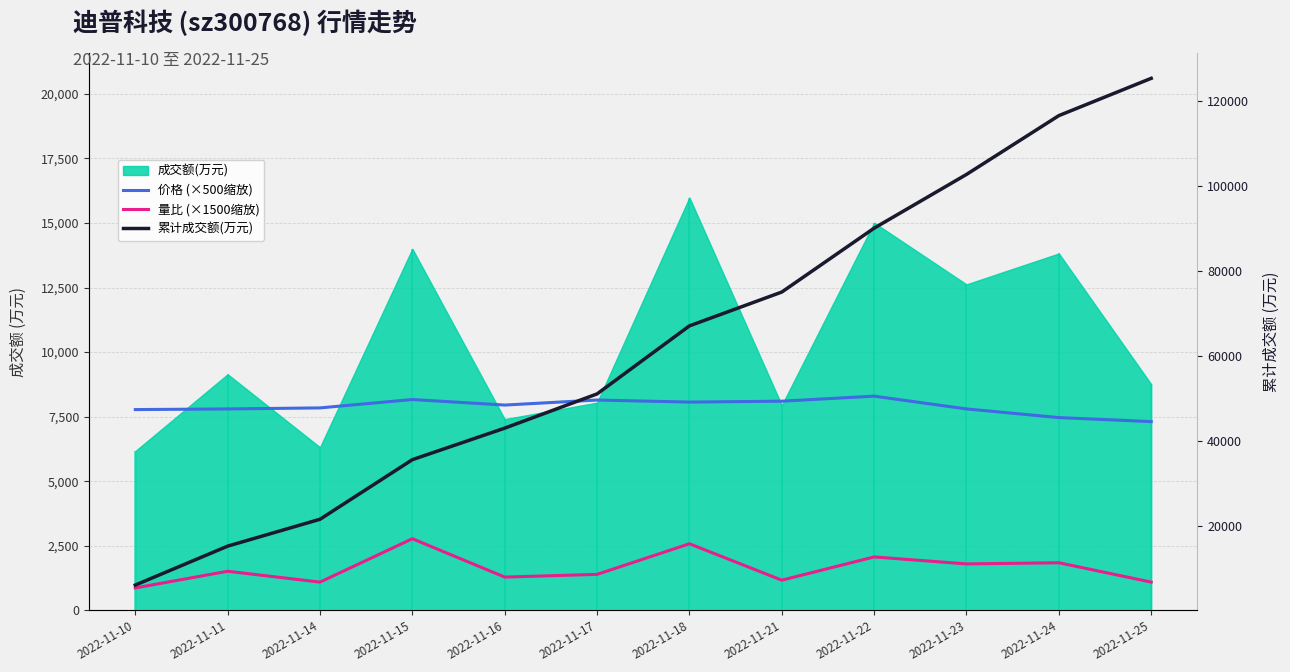

True or false: 量比 (×1500缩放) has a value of 1095.0 at 2022-11-25.

True